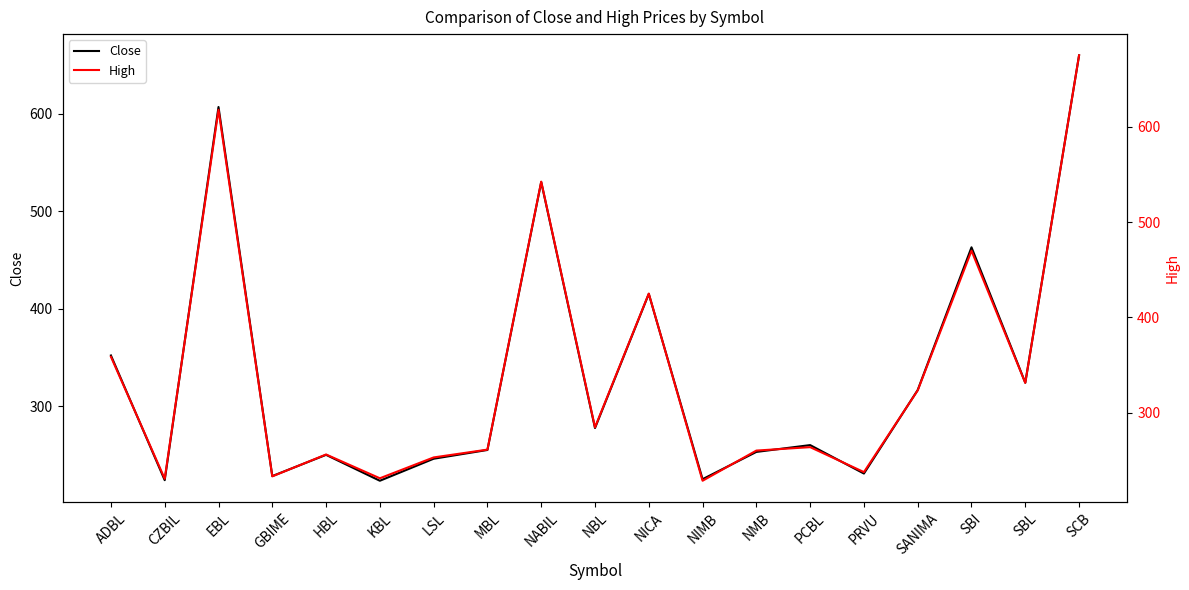

How many categories are shown in the chart?

19